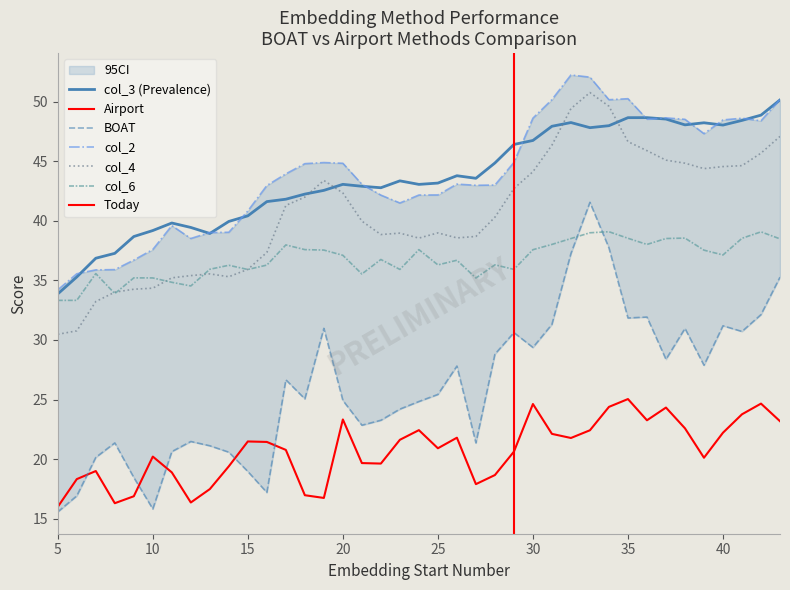

Rank the series by their maximum value, from lowest to highest.

Airport, col_6, BOAT, col_3, col_4, col_2